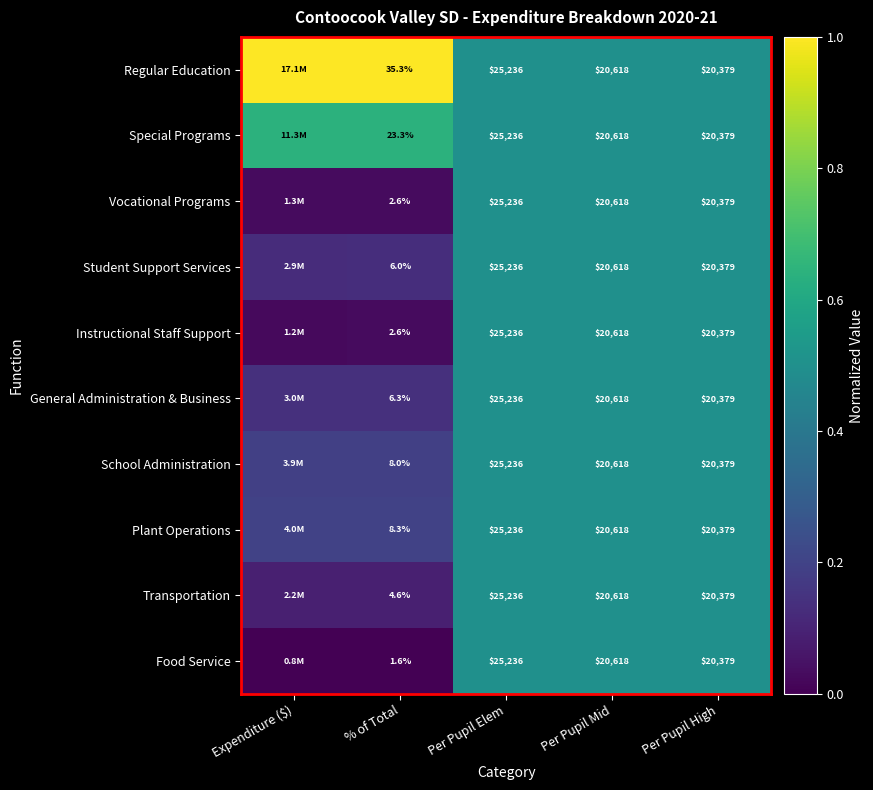

Which series changed the most between % of Total and Per Pupil Mid?

Food Service